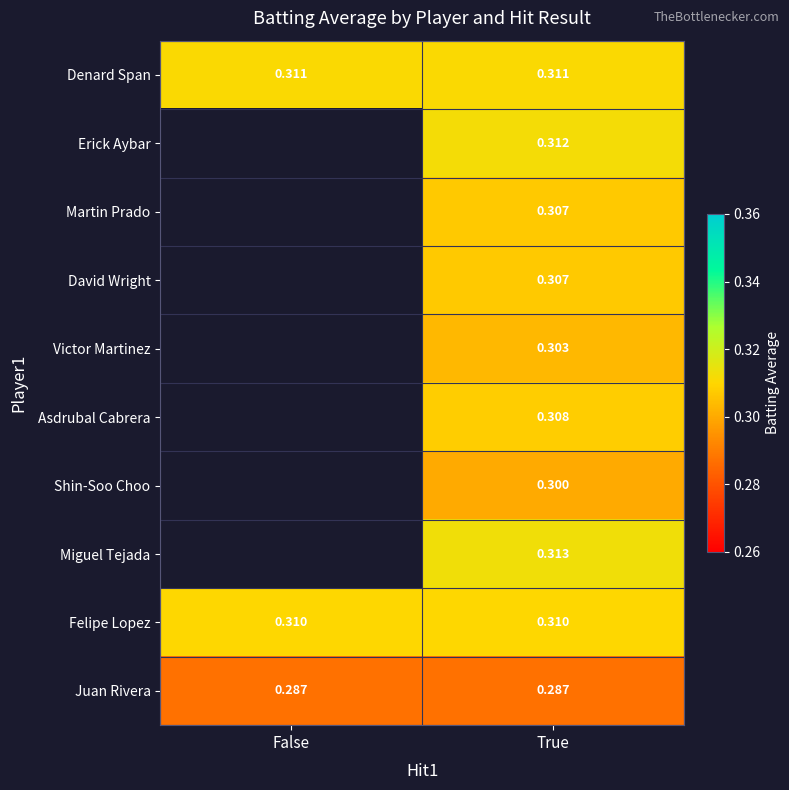

Count the number of categories in the chart.

2